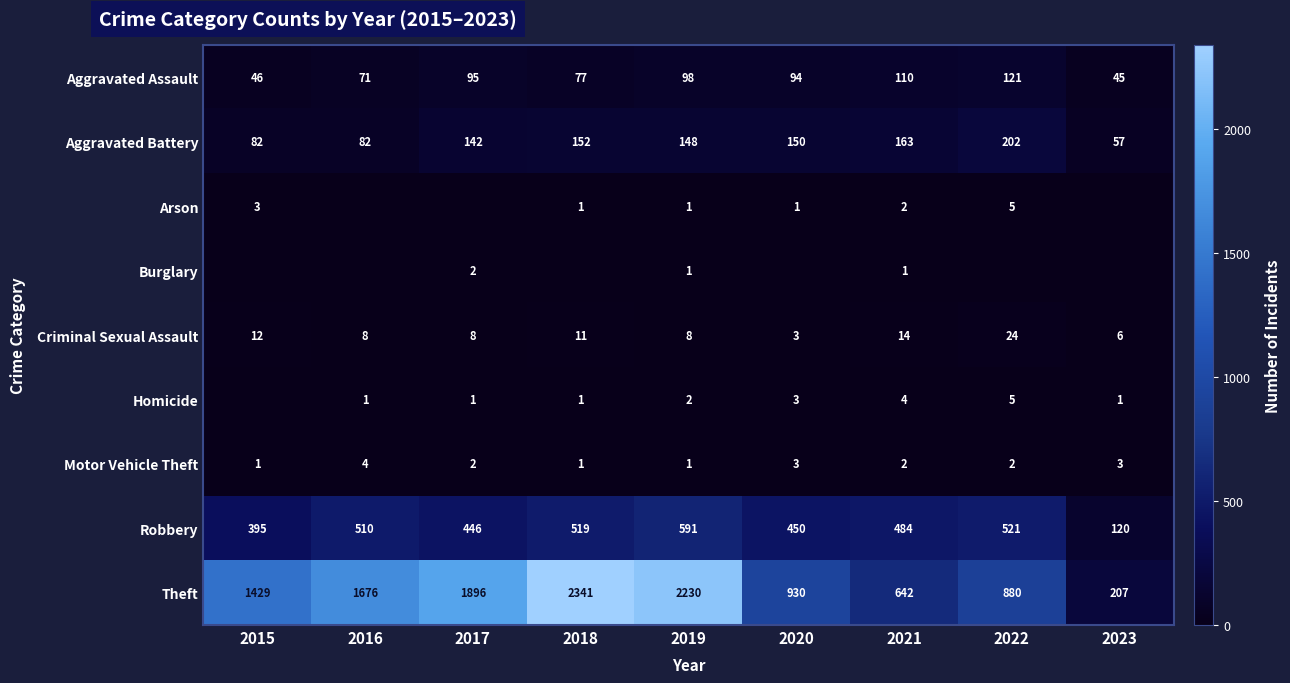

What value does the Motor Vehicle Theft series have at 2020?

3